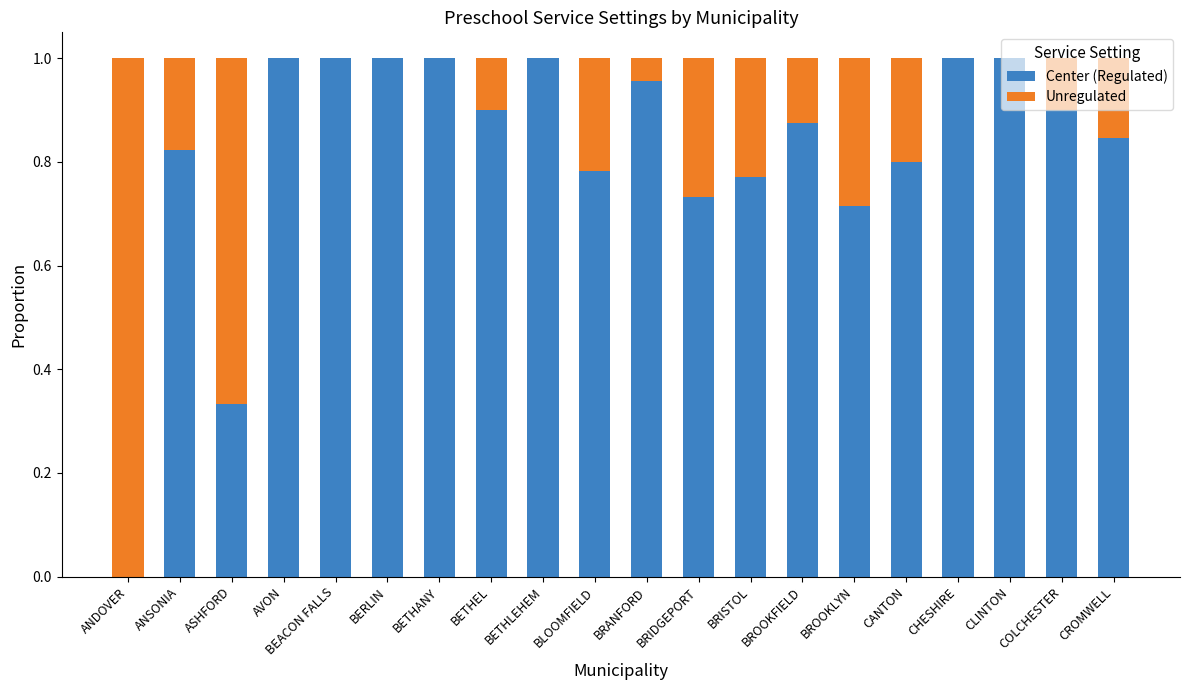

How many series are shown in this chart?

2